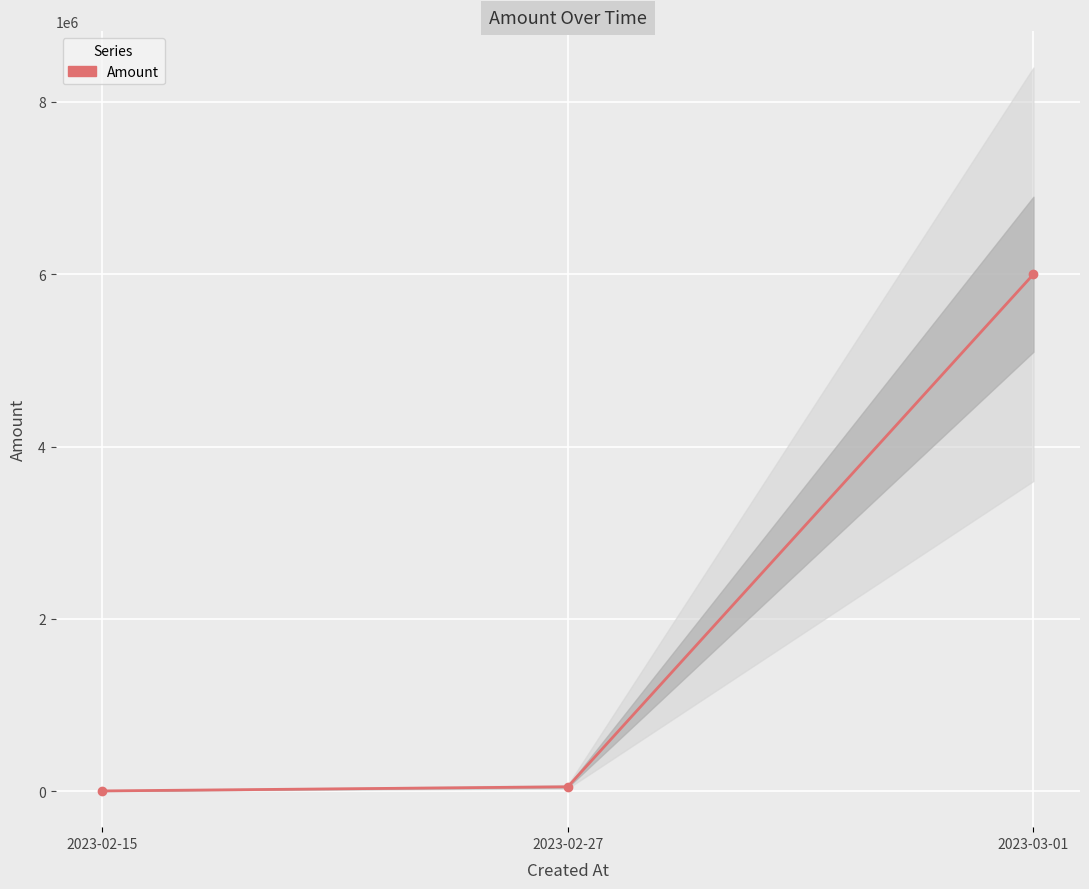

Count the number of categories in the chart.

3